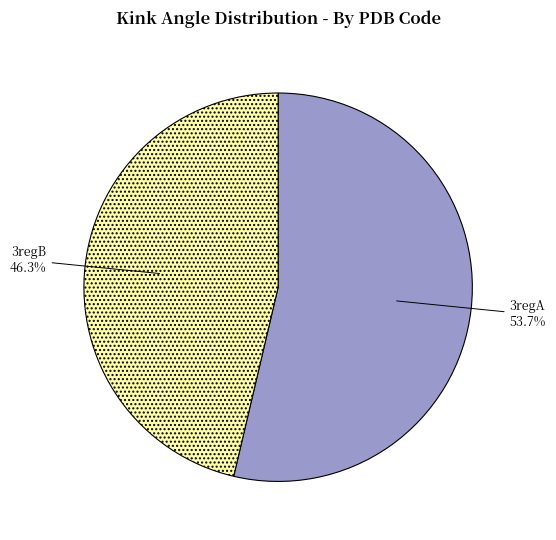

To the nearest percent, what percentage of the pie is 3regB?

46%